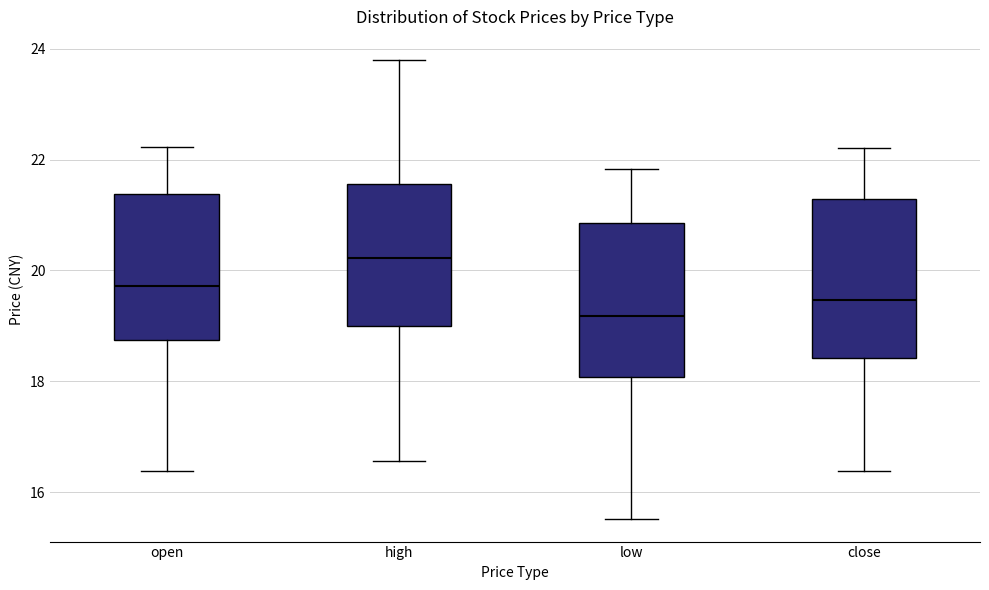

Where does the upper whisker of the box for high end on the y-axis? The values are not printed on the chart, so give them approximately, as read against the axis.

23.8